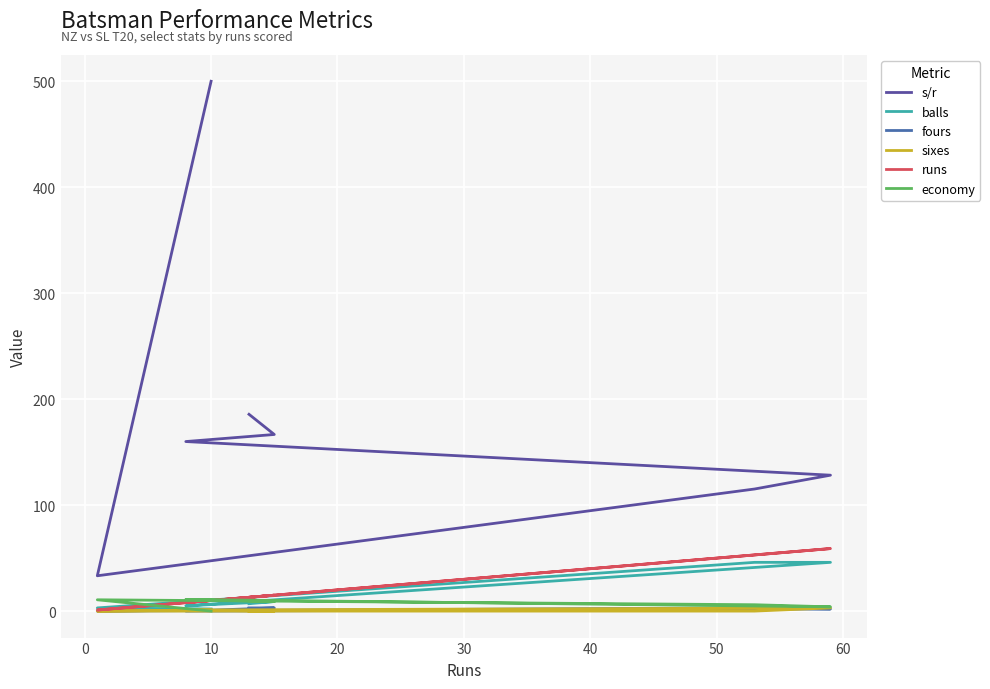

What is the difference between the maximum and minimum values in the runs series?

58.0